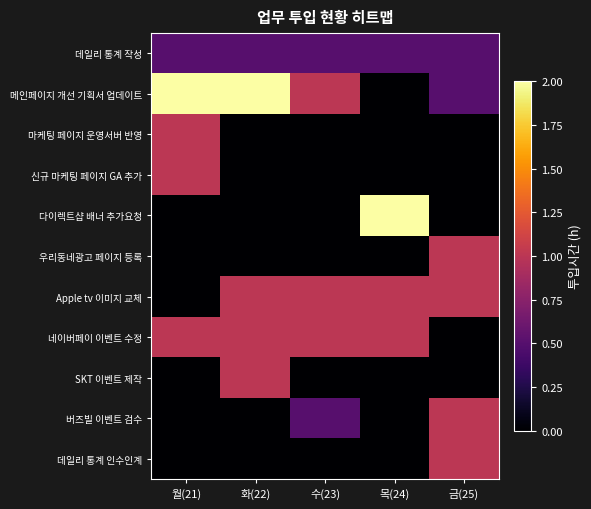

Which series has the largest range (max minus min)?

메인페이지 개선 기획서 업데이트